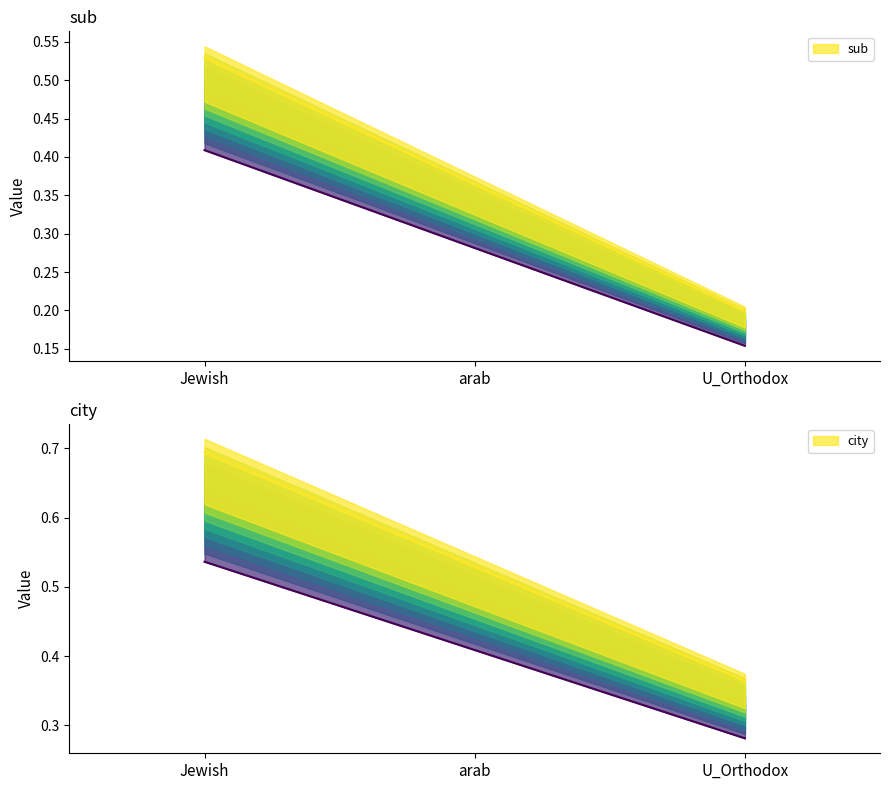

Which category has the lowest value in the sub series?

U_Orthodox